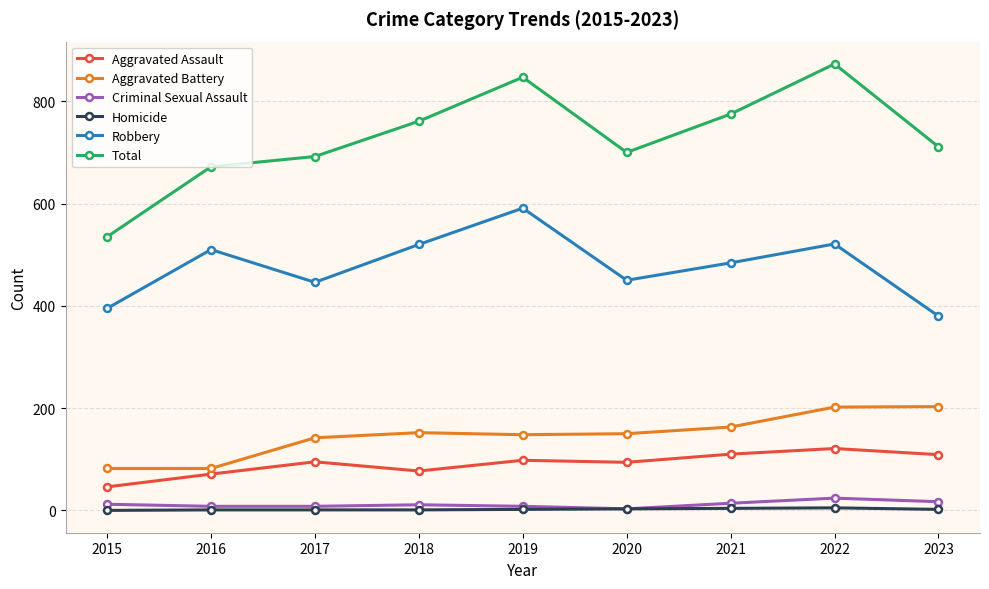

True or false: Total and Criminal Sexual Assault cross at least once.

False